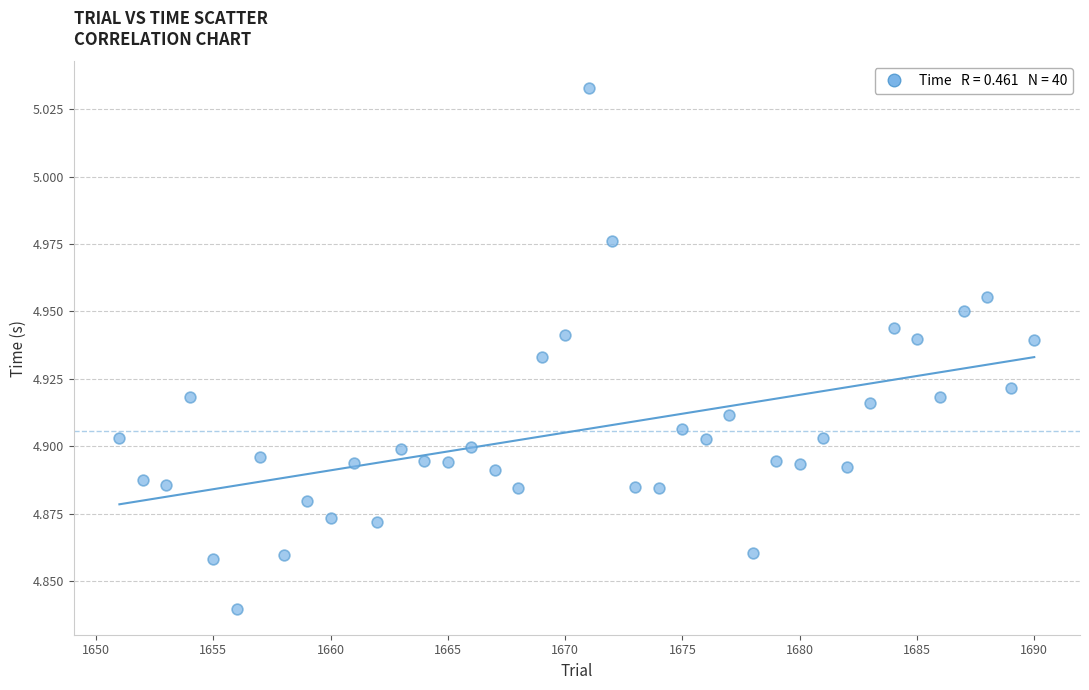

What is the range of X values (max minus min)?

39.0